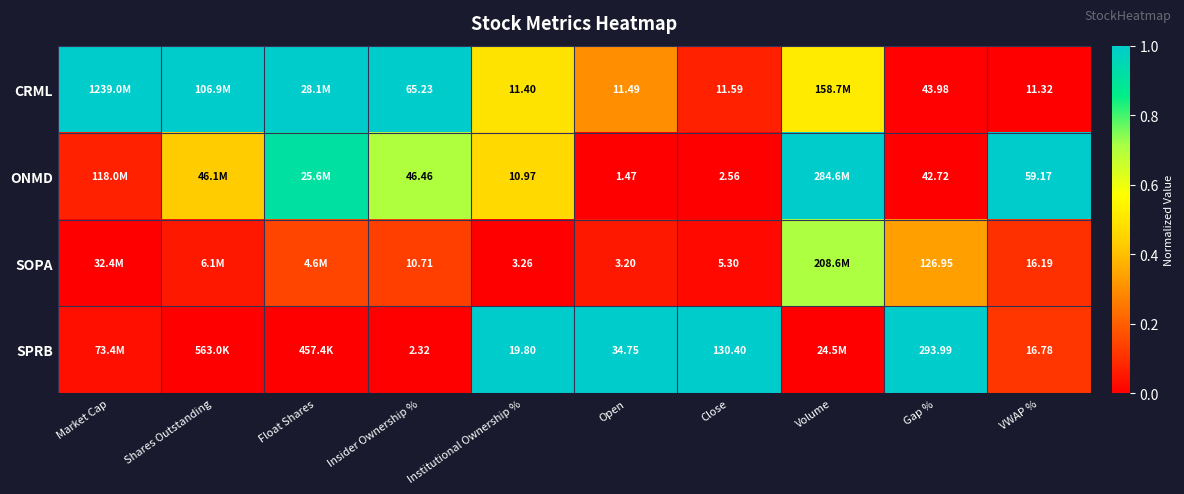

Rank the series at Close from lowest to highest value.

ONMD, SOPA, CRML, SPRB